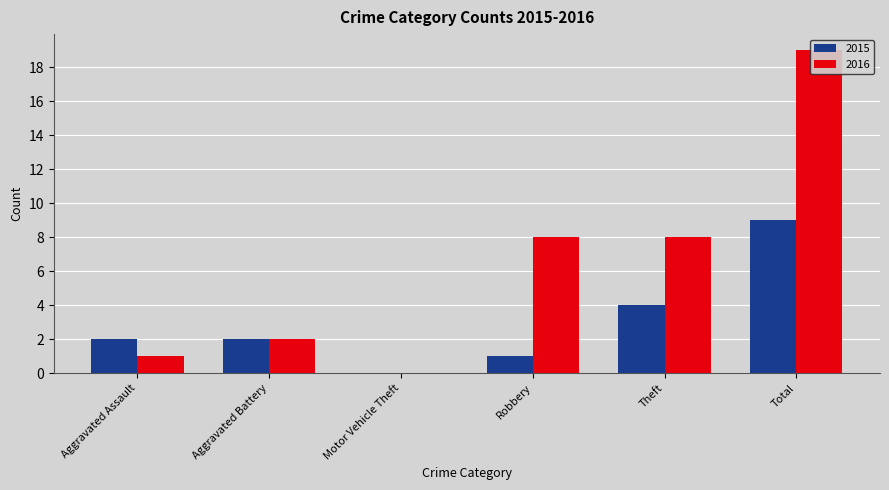

What is the spread (max minus min) of values at Robbery?

7